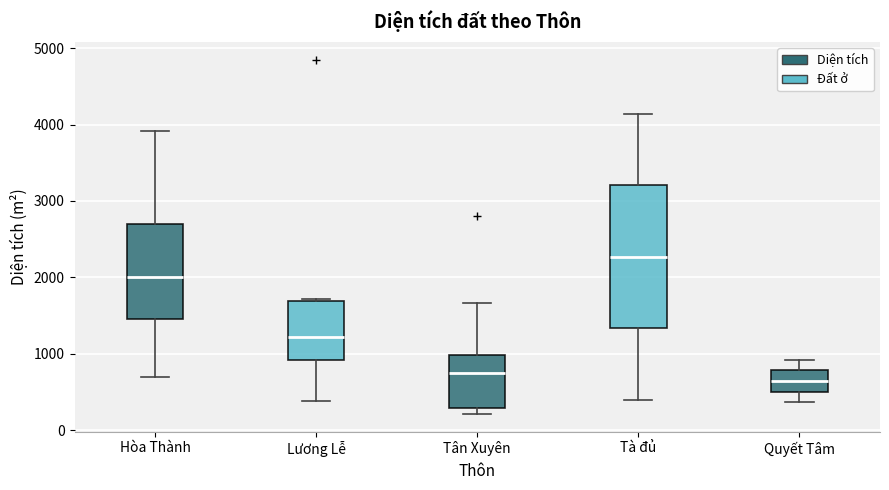

Which box has the highest median line?

Tà đủ